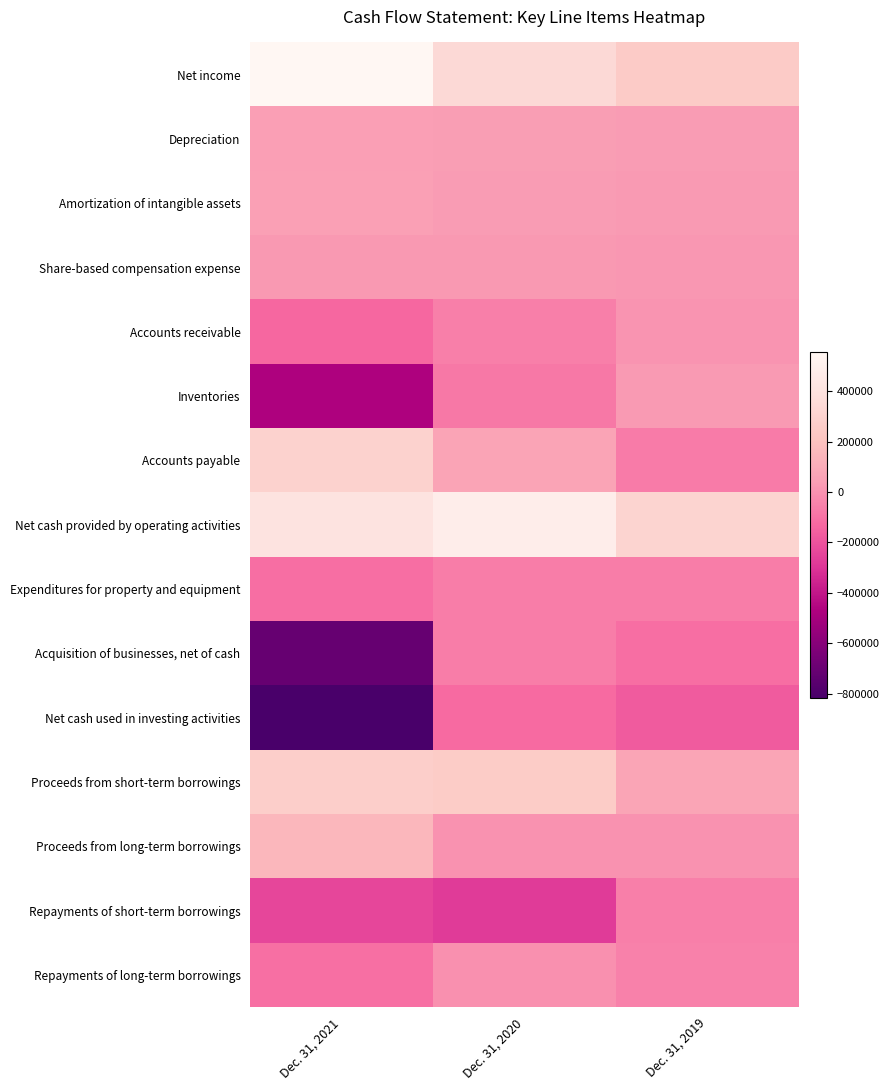

Rank the series by their maximum value, from lowest to highest.

Net cash used in investing activities, Acquisition of businesses, net of cash, Expenditures for property and equipment, Repayments of short-term borrowings, Repayments of long-term borrowings, Accounts receivable, Share-based compensation expense, Inventories, Depreciation, Amortization of intangible assets, Proceeds from long-term borrowings, Proceeds from short-term borrowings, Accounts payable, Net cash provided by operating activities, Net income